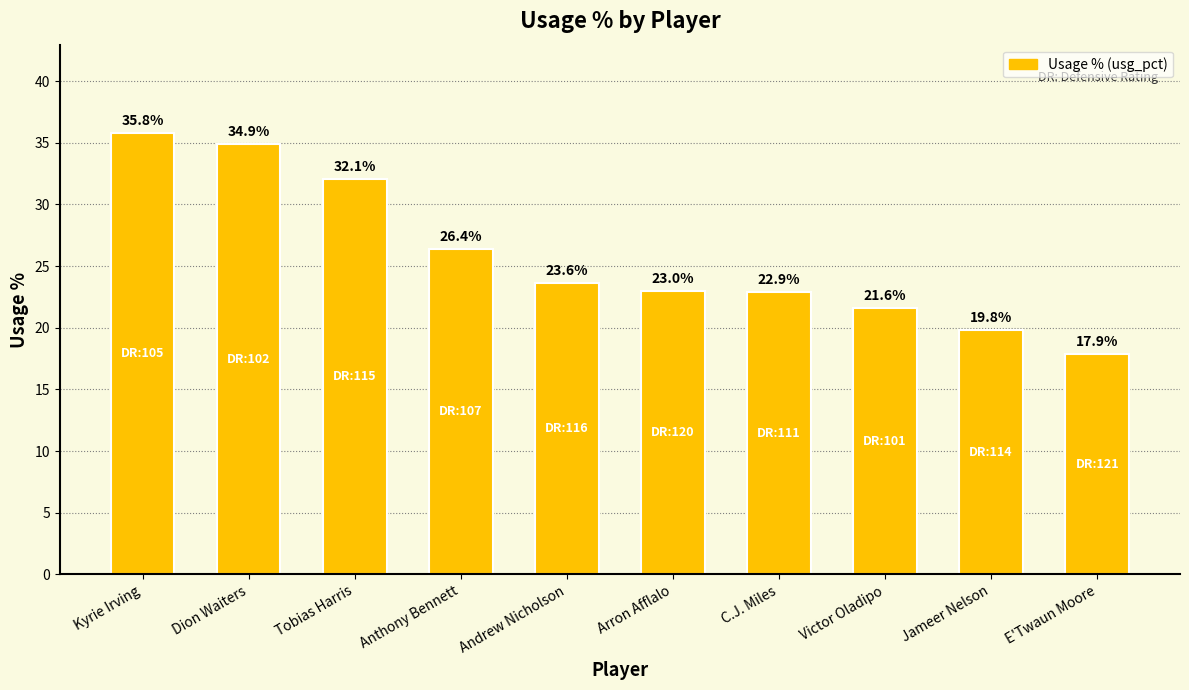

Does the chart contain stacked bars?

No